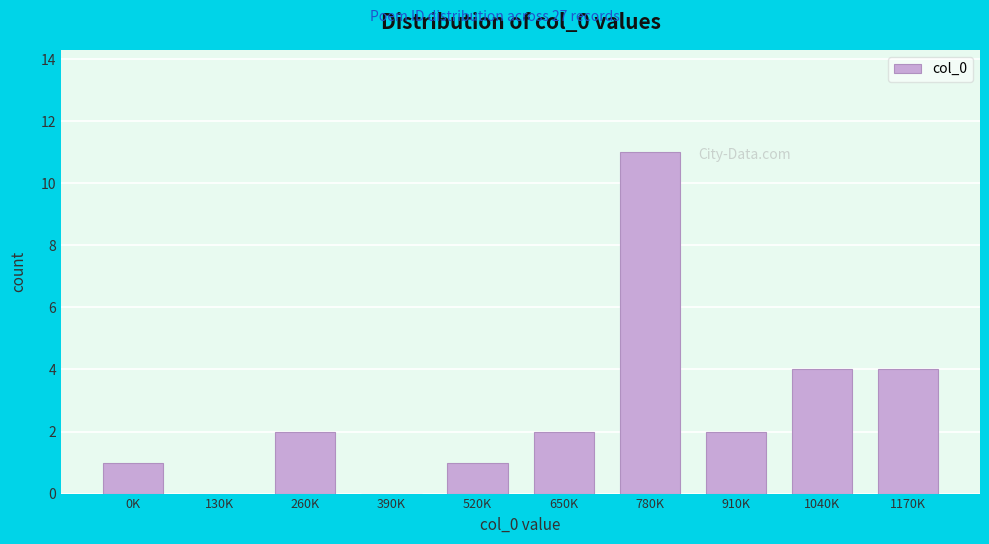

Reading right to left, what are all the values shown in this chart?

1170K=4	1040K=4	910K=2	780K=11	650K=2	520K=1	390K=0	260K=2	130K=0	0K=1